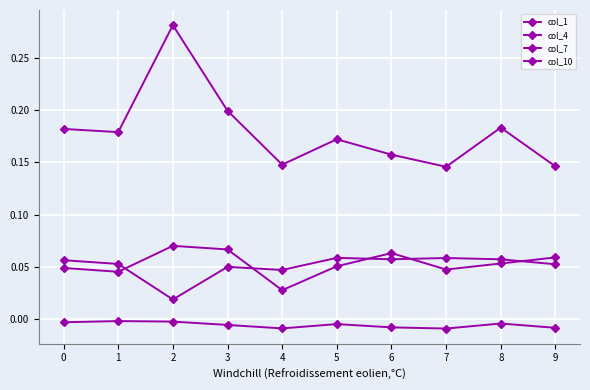

Reading left to right, extract all data points from this chart.

col_1: 0=0.0	1=0.0	2=0.1	3=0.1	4=0.0	5=0.1	6=0.1	7=0.0	8=0.1	9=0.1
col_4: 0=0.1	1=0.1	2=0.0	3=0.0	4=0.0	5=0.1	6=0.1	7=0.1	8=0.1	9=0.1
col_7: 0=-0.0	1=-0.0	2=-0.0	3=-0.0	4=-0.0	5=-0.0	6=-0.0	7=-0.0	8=-0.0	9=-0.0
col_10: 0=0.2	1=0.2	2=0.3	3=0.2	4=0.1	5=0.2	6=0.2	7=0.1	8=0.2	9=0.1